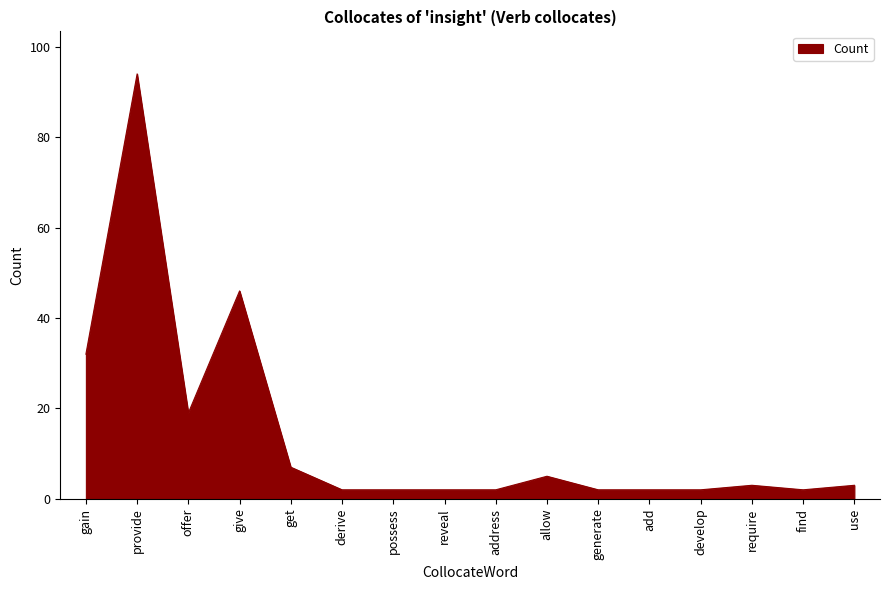

The value at get is 7. True or false?

True